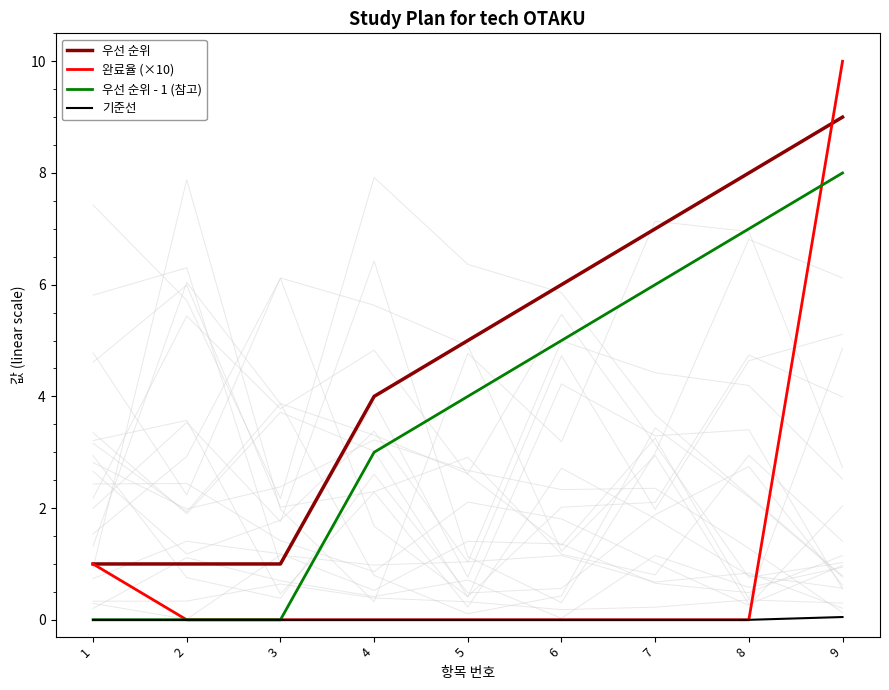

True or false: 기준선 has more than 0 interior local peaks.

False